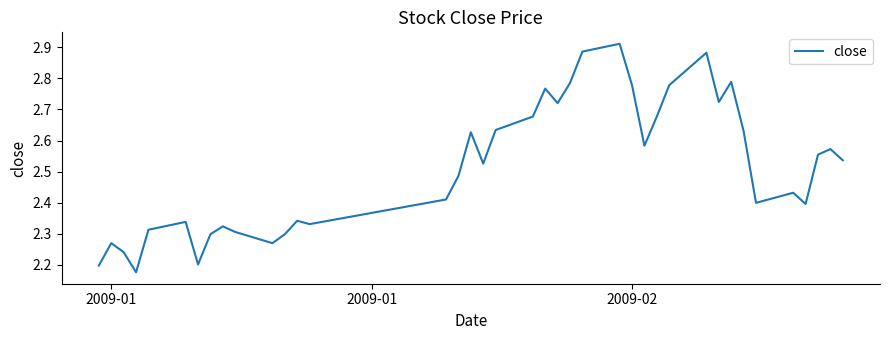

Is this an area chart (filled region under the line)?

No